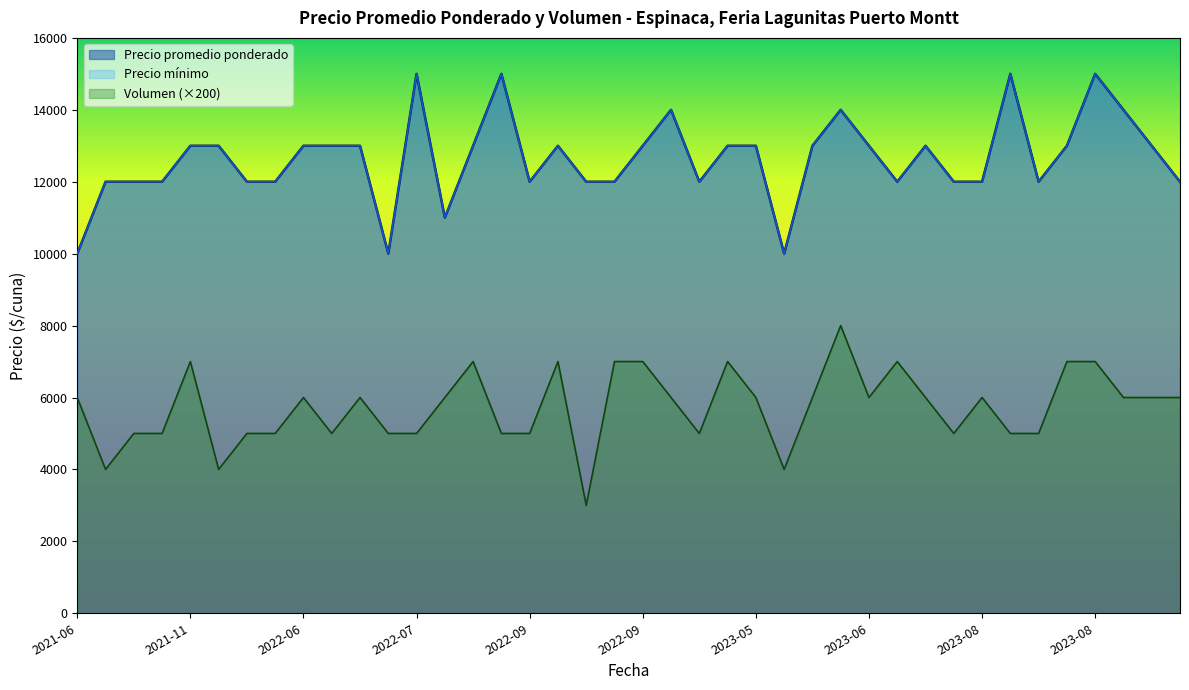

Rank the series at 2021-11 from highest to lowest value.

Precio promedio ponderado, Precio minimo, Volumen